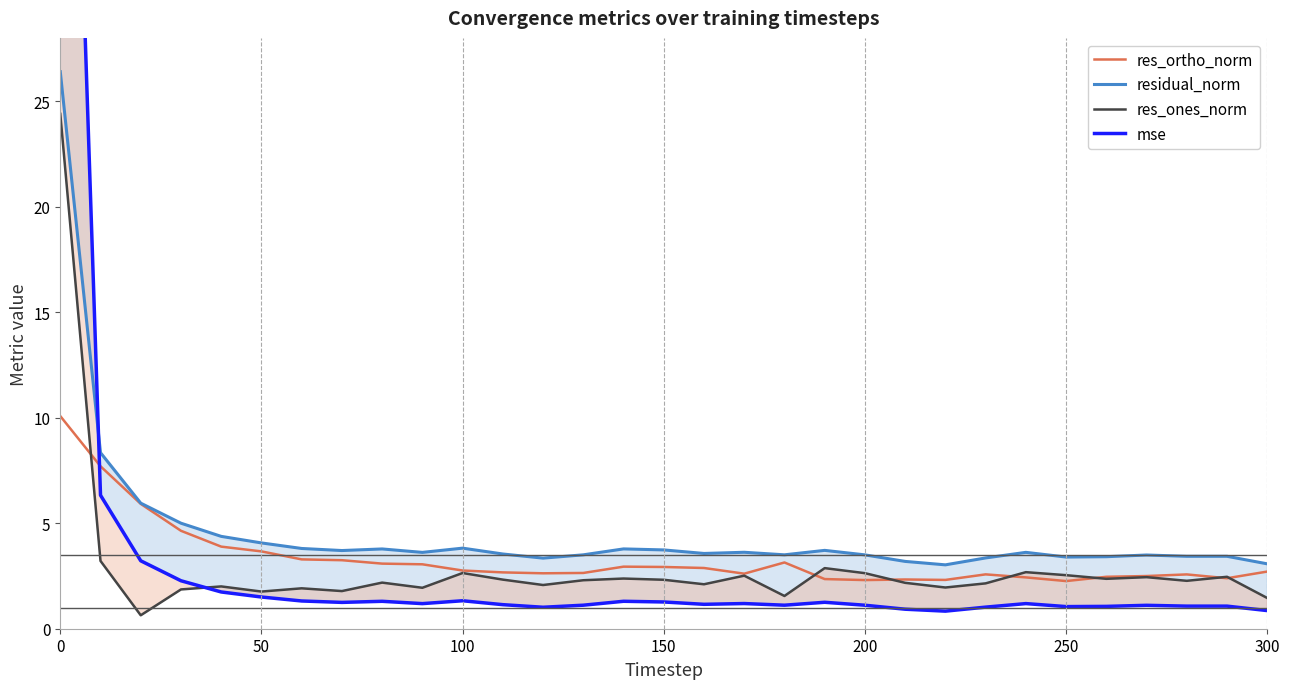

How many interior local valleys does the mse series have?

8